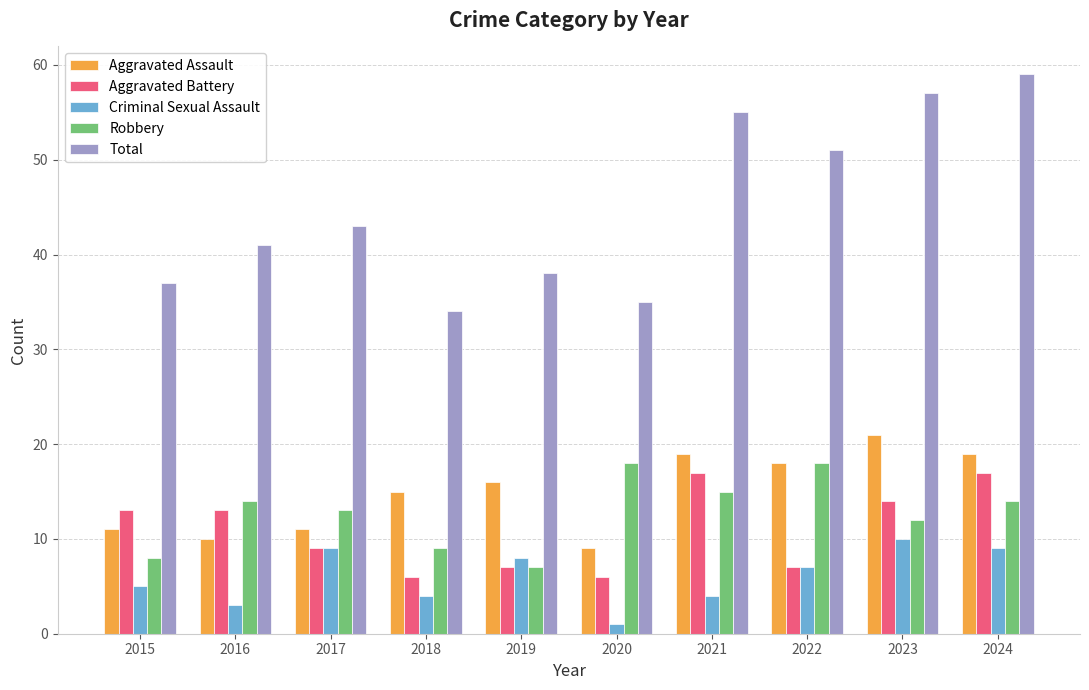

What is the difference between the second highest and second lowest values in the Robbery series?

10